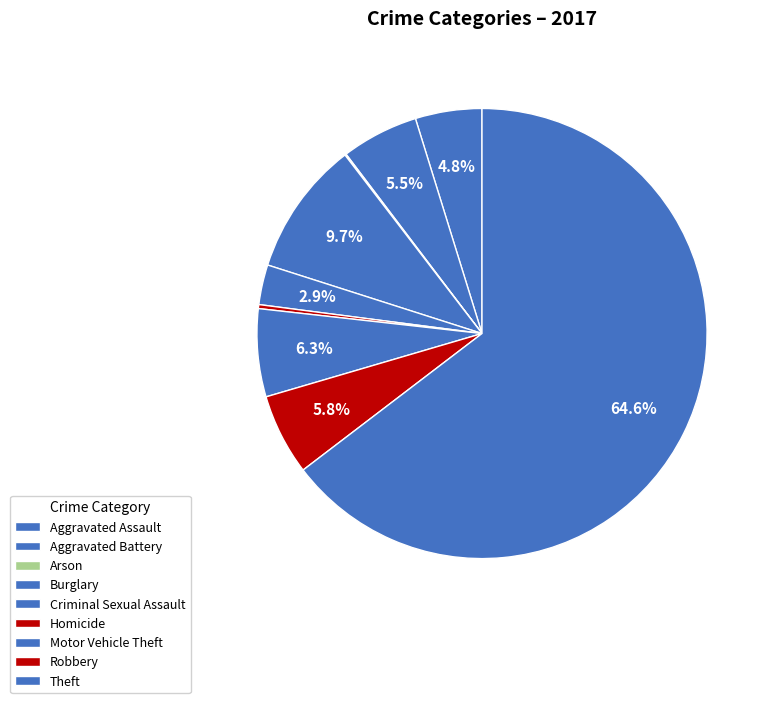

Is it true that Aggravated Assault is 5% of the pie?

True